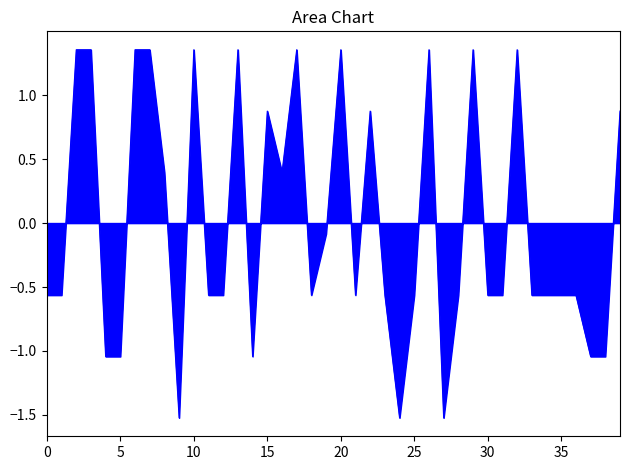

What is the difference between the maximum and minimum values?

2.9